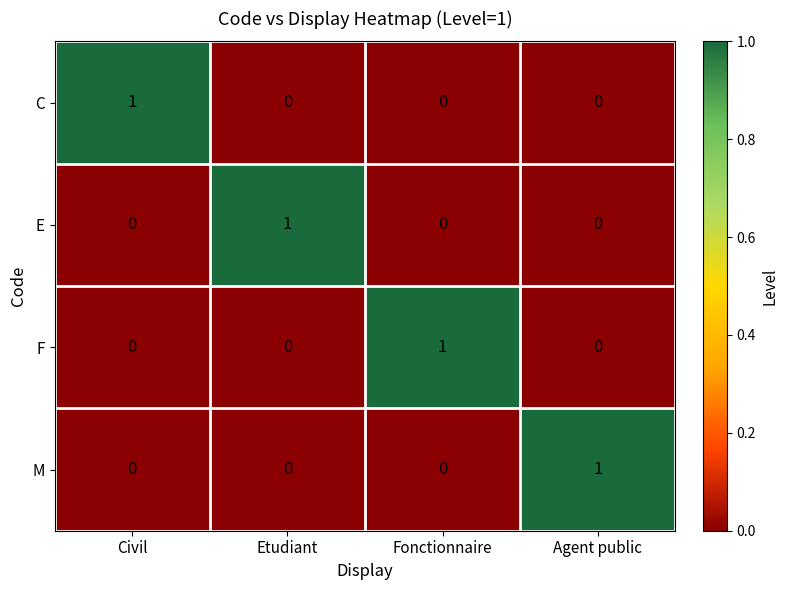

Is it true that E equals 0 at Etudiant?

False